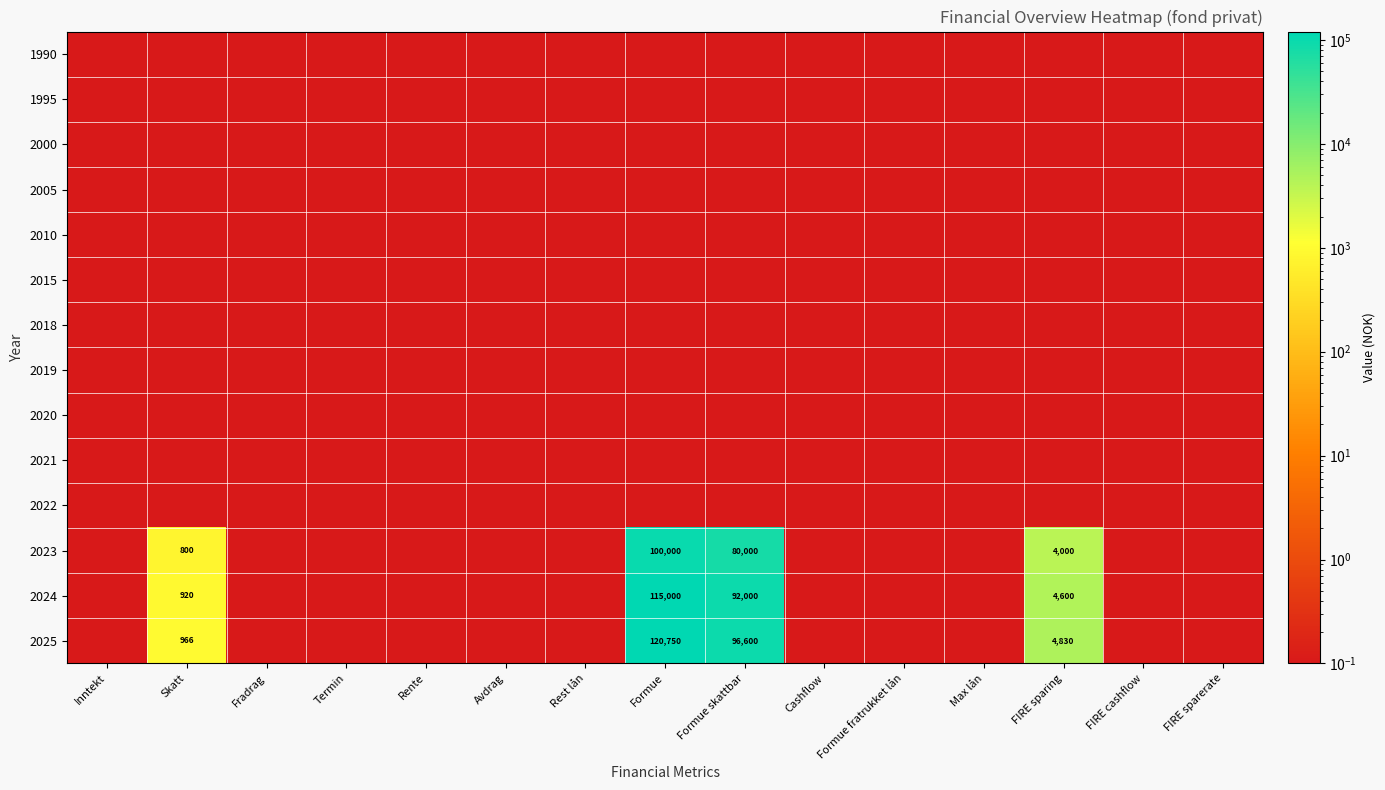

True or false: 2024 has a value of 500.8 at Skatt.

False